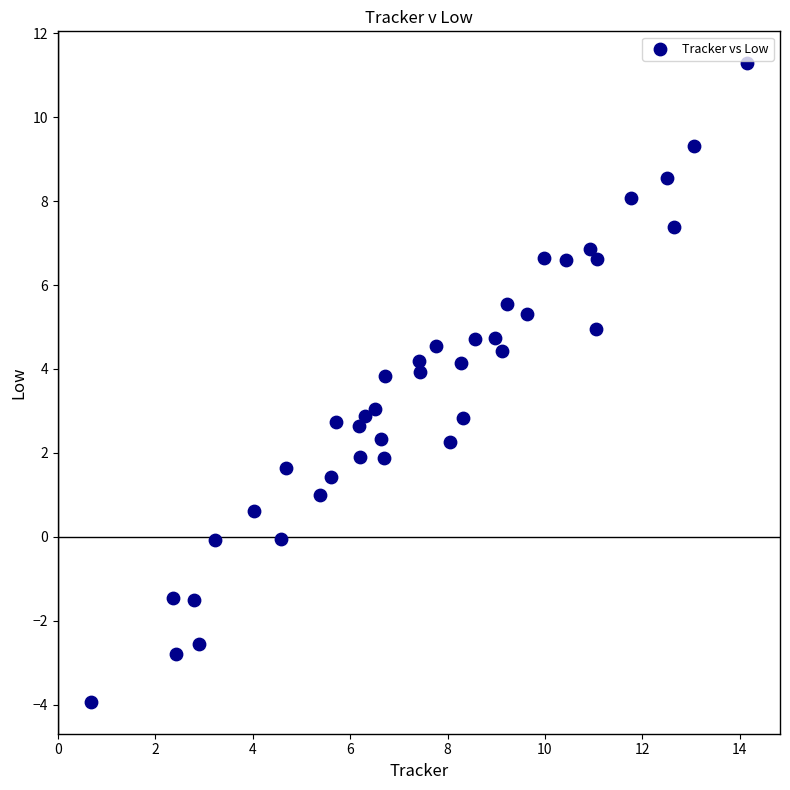

What is the range of Y values (max minus min)?

15.2